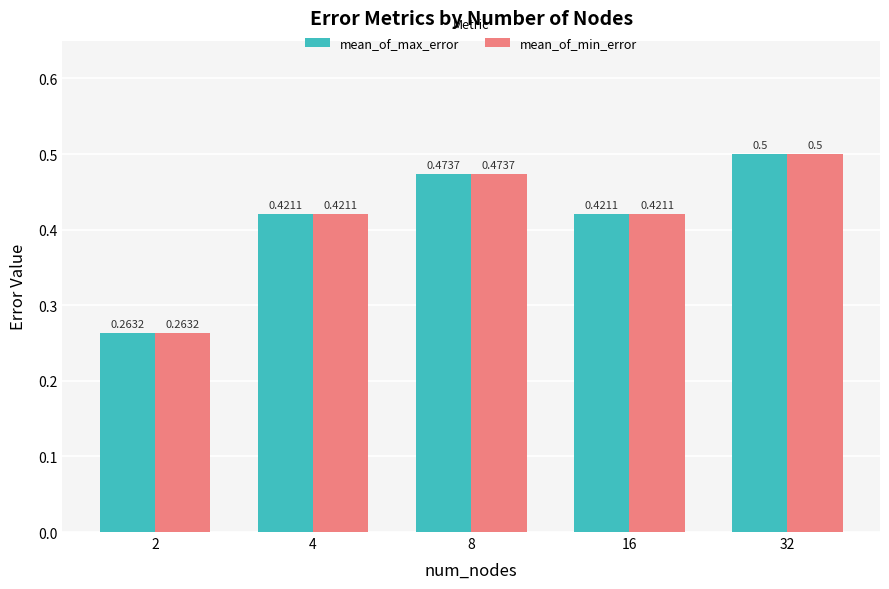

What is the total value across all series at 2?

0.5